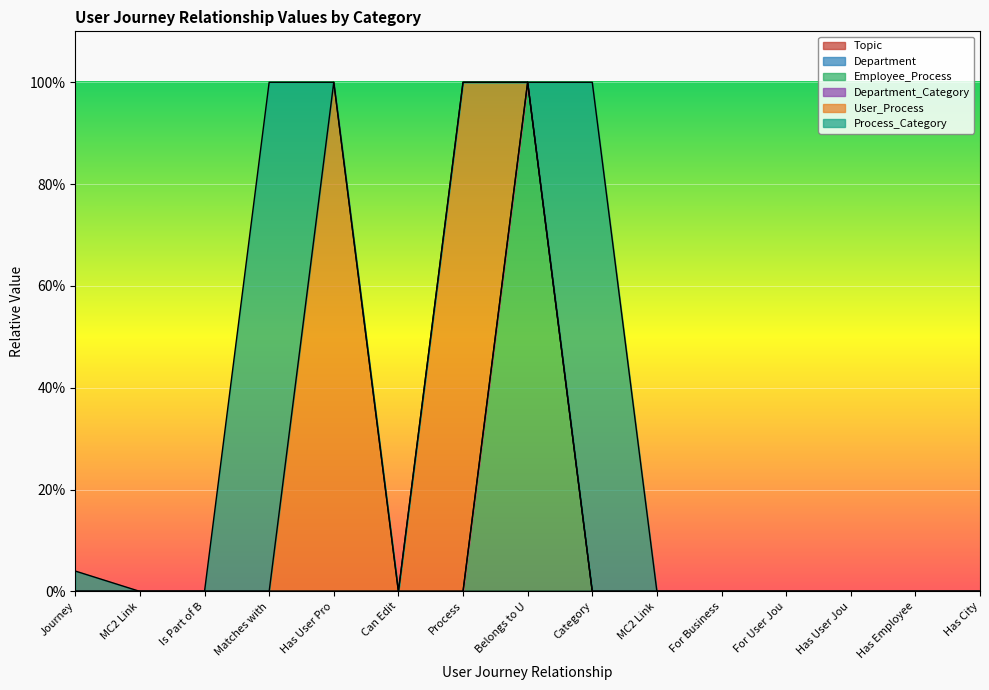

What are all the series names shown in the legend?

Topic, Department, Employee_Process, Department_Category, User_Process, Process_Category